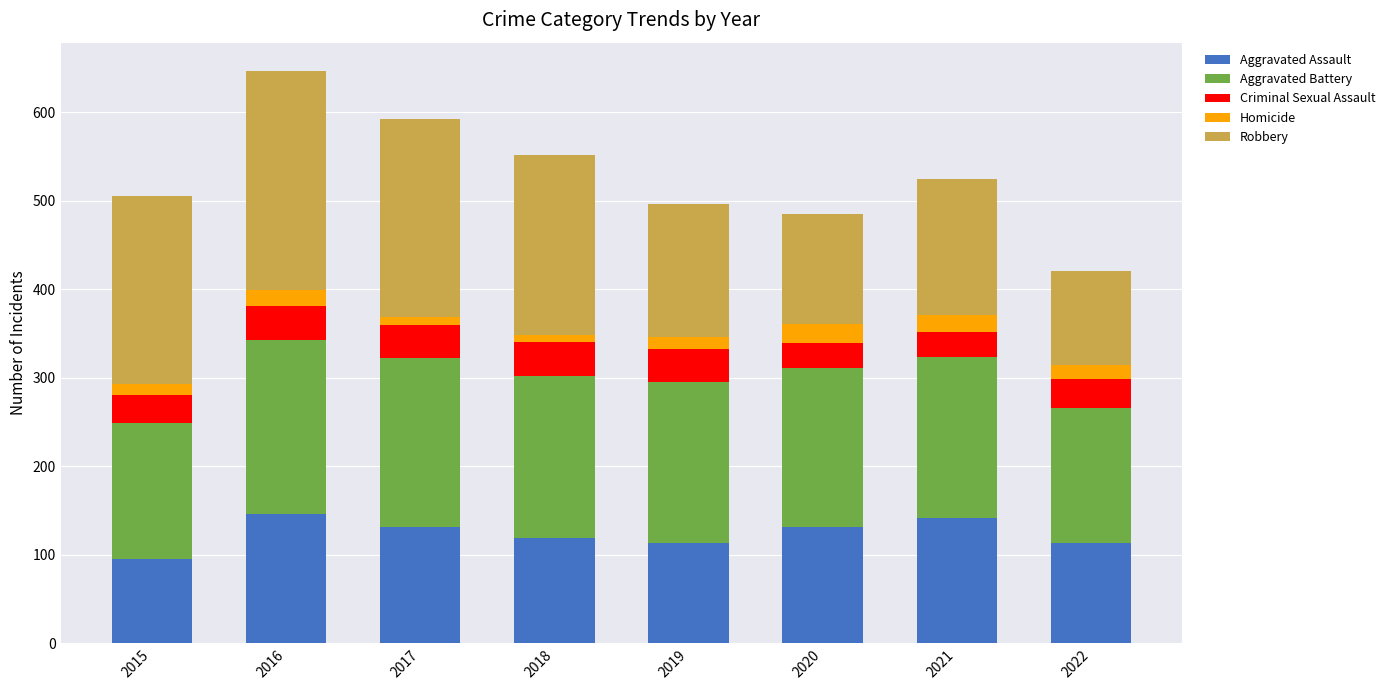

What are all the series names shown in the legend?

Aggravated Assault, Aggravated Battery, Criminal Sexual Assault, Homicide, Robbery